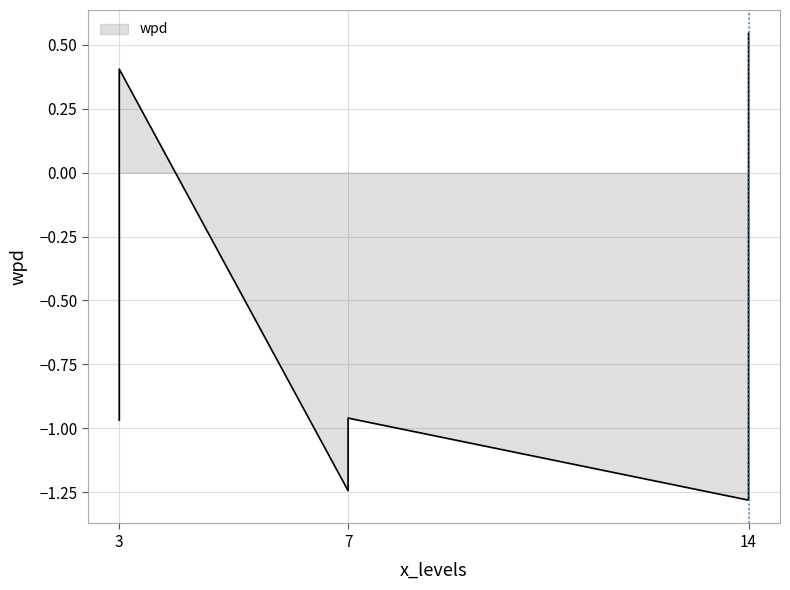

Where is select_harmony nearest to the value 0?

14